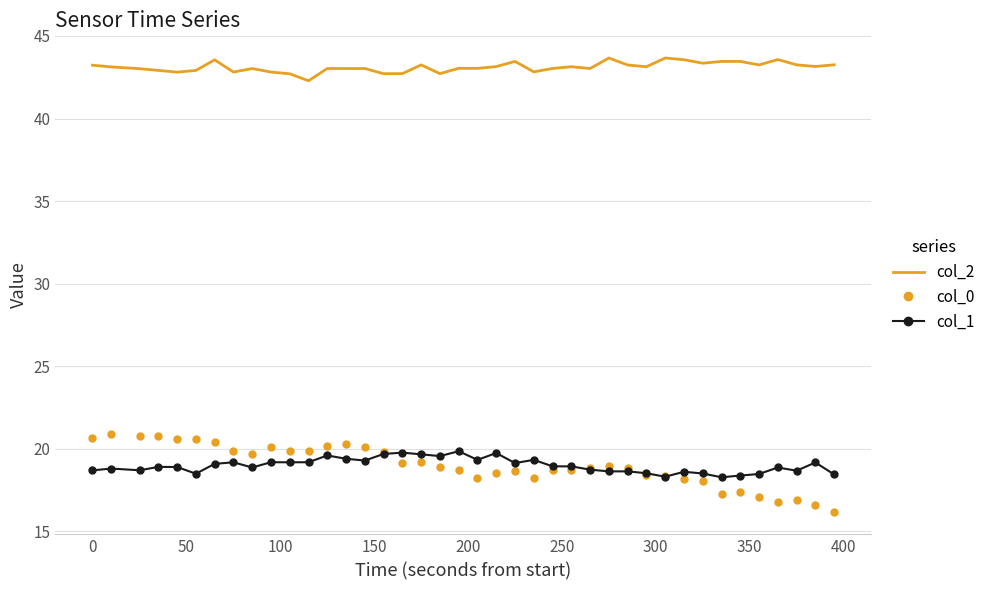

True or false: col_0 and col_2 cross at least once.

False